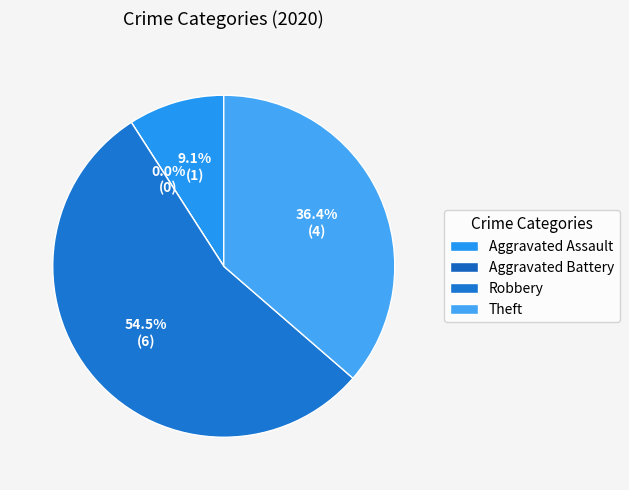

Which category accounts for the majority?

Robbery